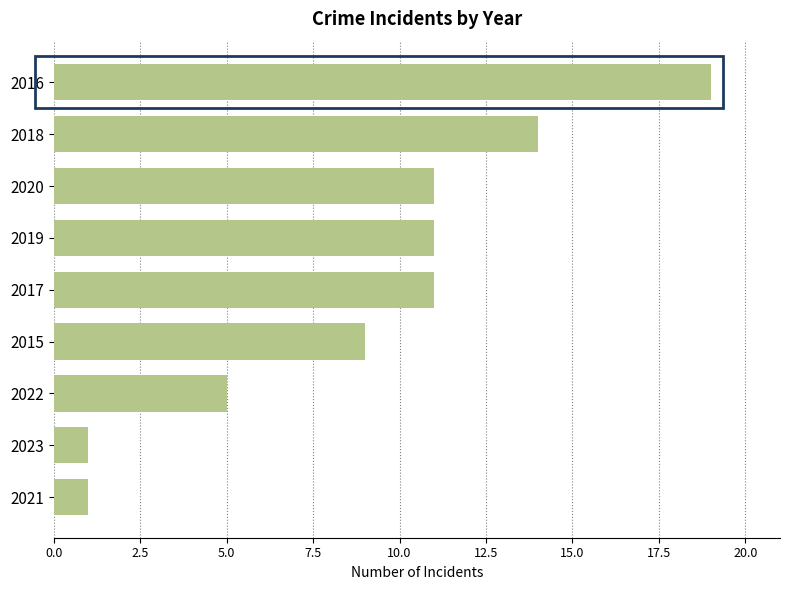

What is the difference between the values at 2022 and 2020?

6